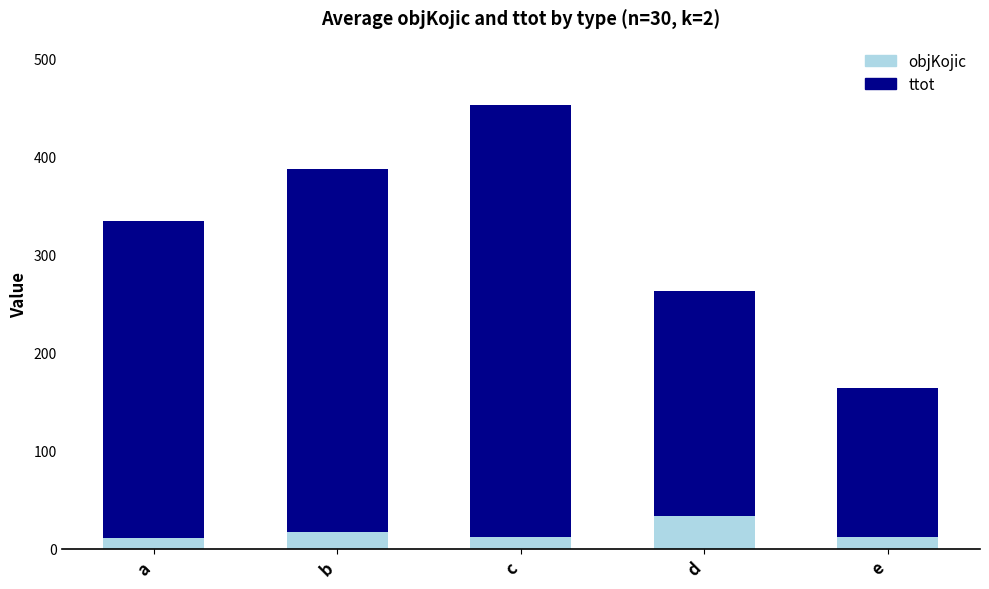

What is the average value of the objKojic series?

17.2